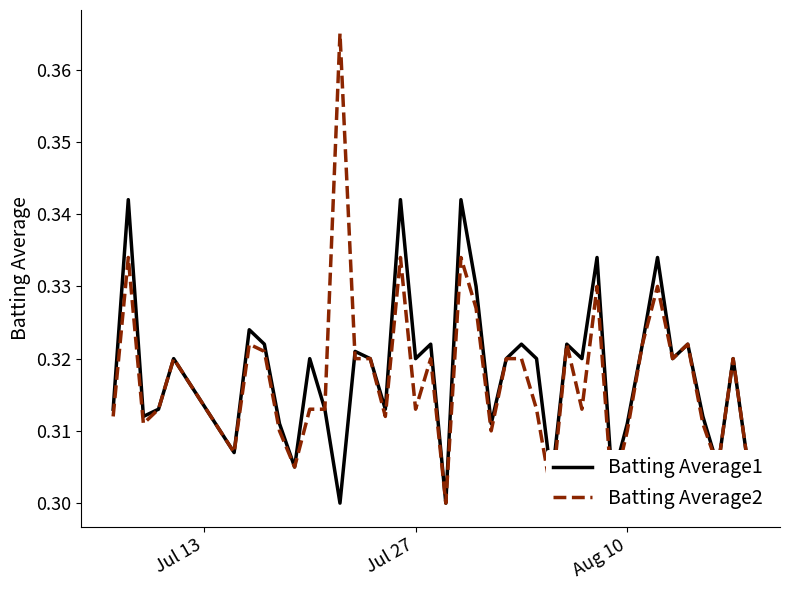

Rank the series by their maximum value, from lowest to highest.

Batting Average1, Batting Average2